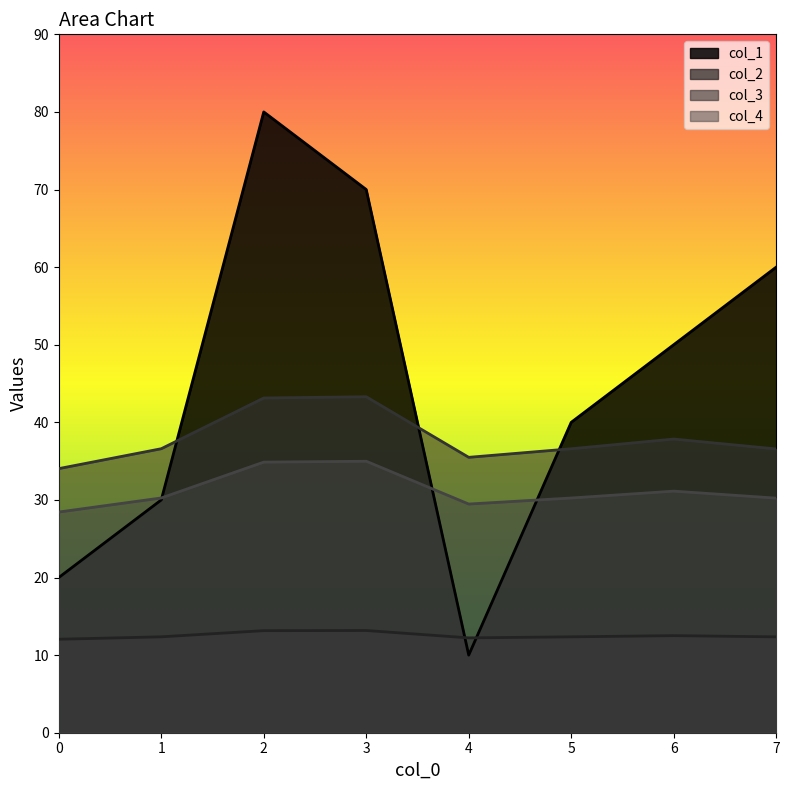

Which has a higher value, 0 or 7?

7